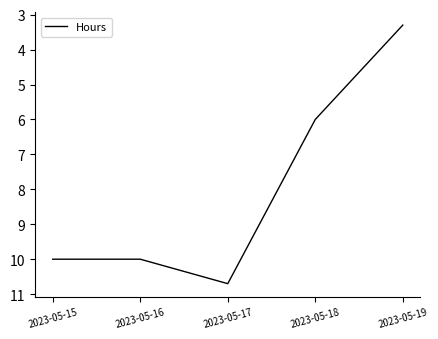

Between 2023-05-18 and 2023-05-16, which is larger?

2023-05-16